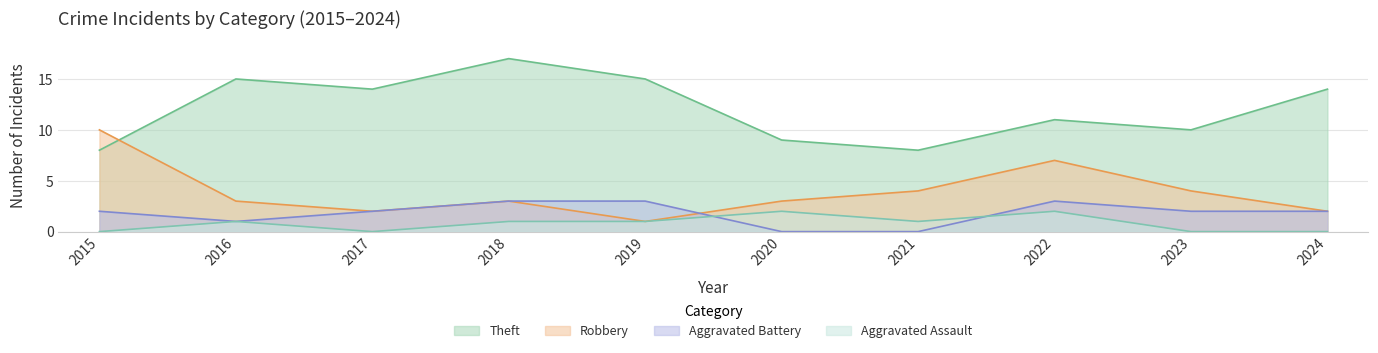

What is the difference between the Aggravated Assault values at 2022 and 2017?

2